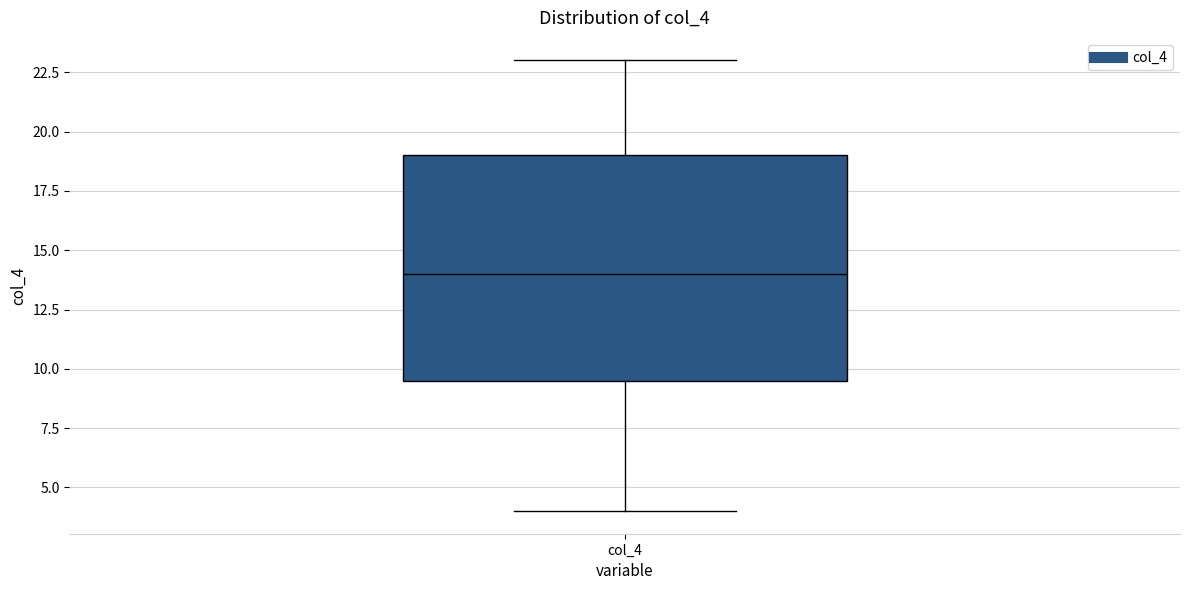

Where is the upper edge of the box for col_4 on the y-axis? The values are not printed on the chart, so give them approximately, as read against the axis.

19.0